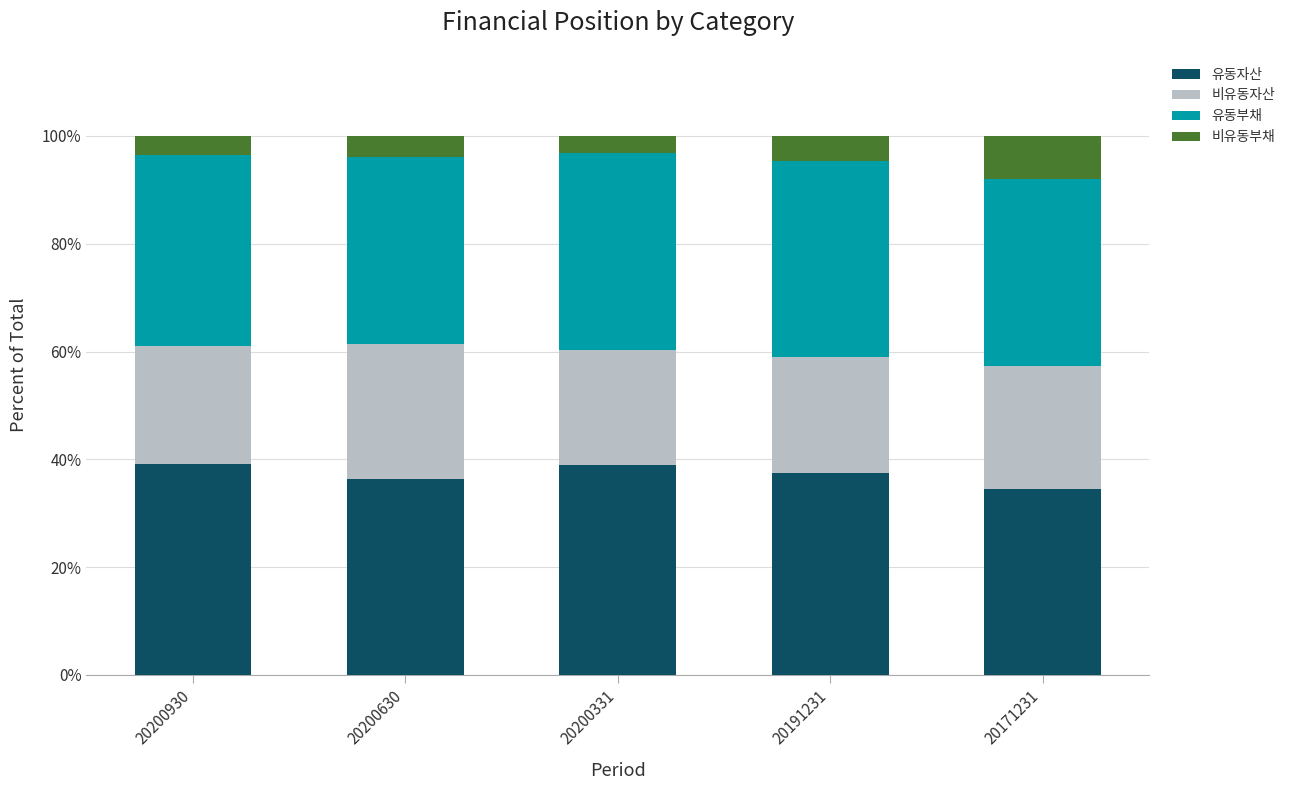

True or false: 유동자산 has a value of 39.0 at 20200331.

True